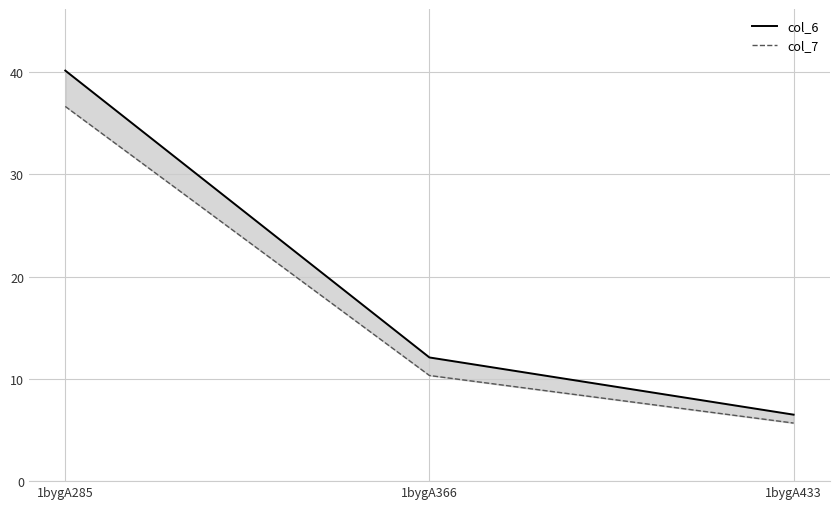

What is the minimum value for col_6?

6.5